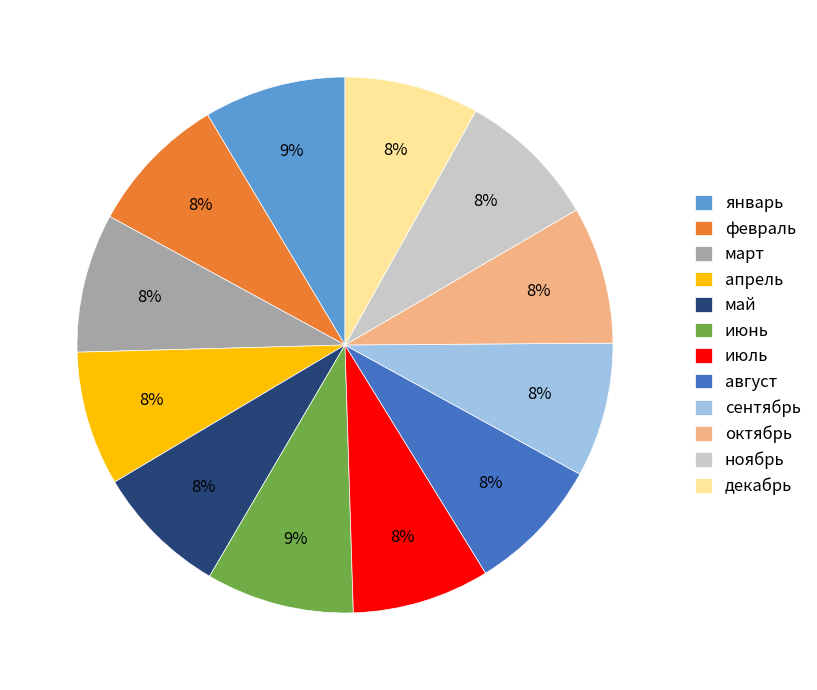

What is the ratio of the value at июнь to the value at июль?

1.1